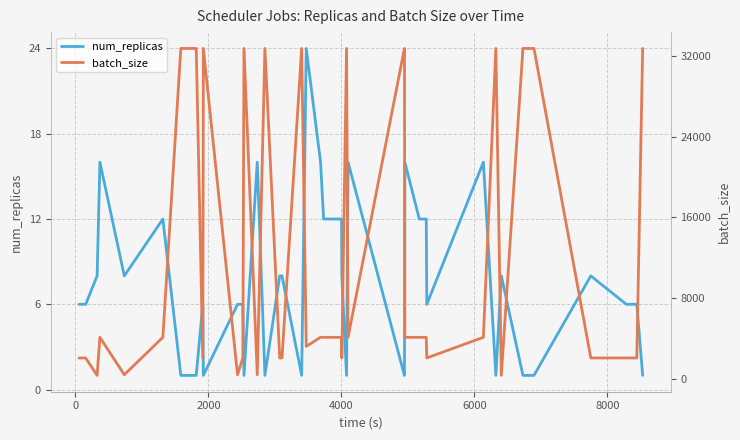

What is the maximum value for num_replicas?

24